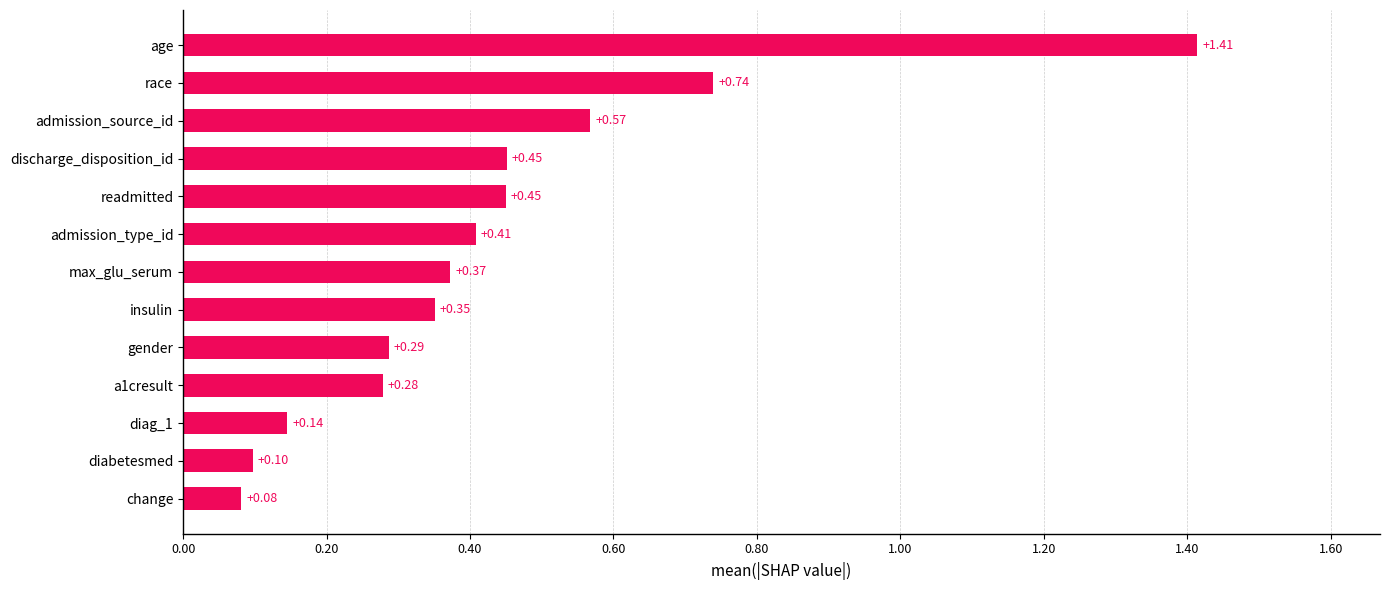

At which label is the value closest to 0?

change